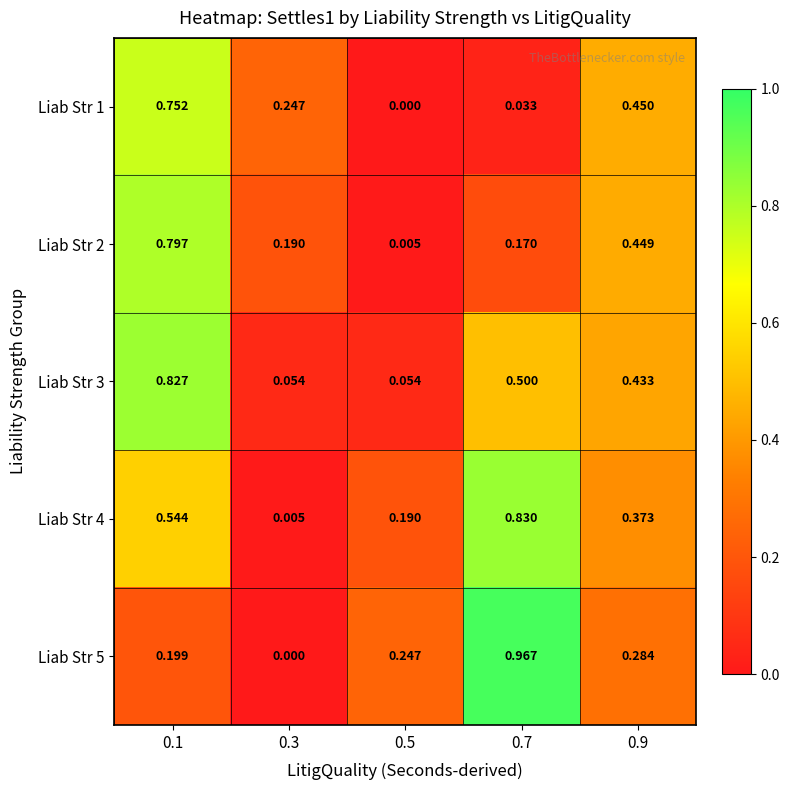

How many data points does each series have?

5